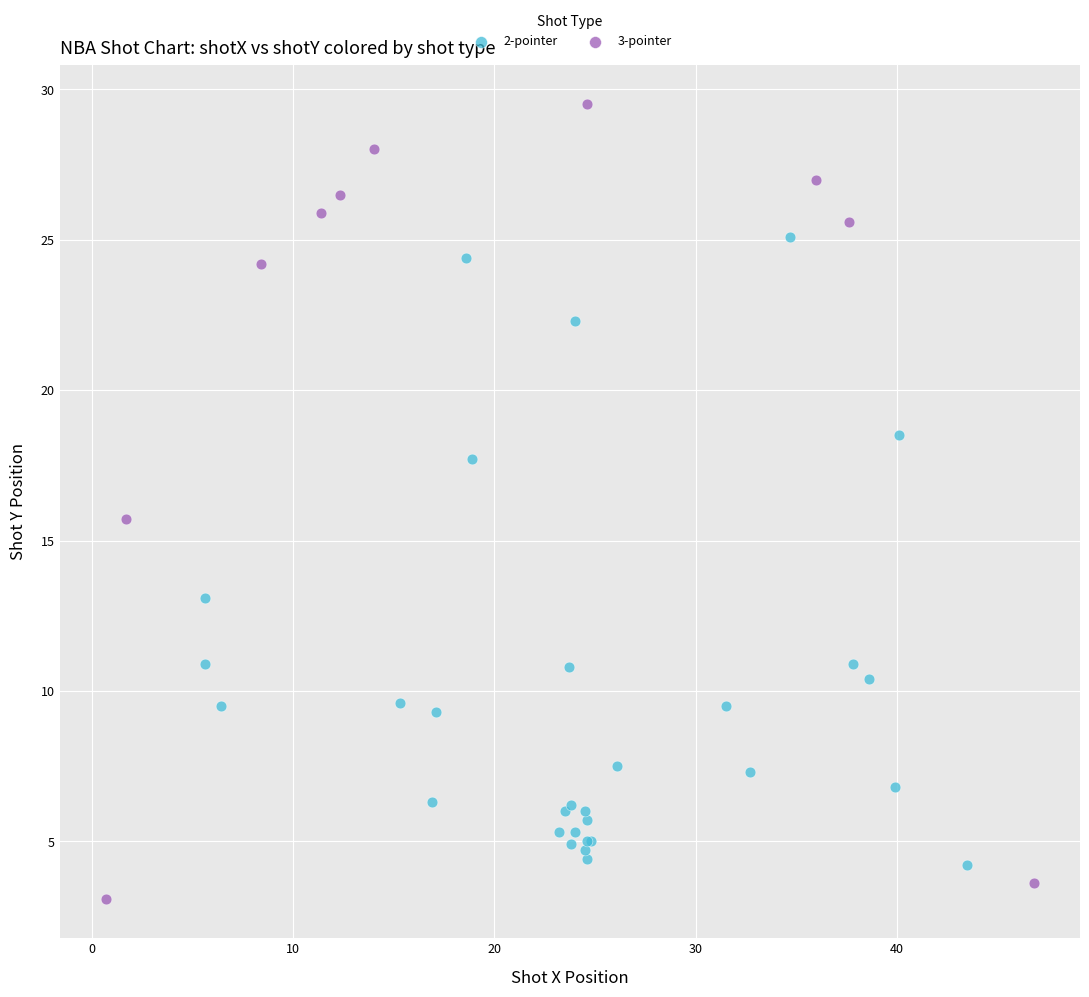

Which series has the largest Y range (max minus min)?

3-pointer